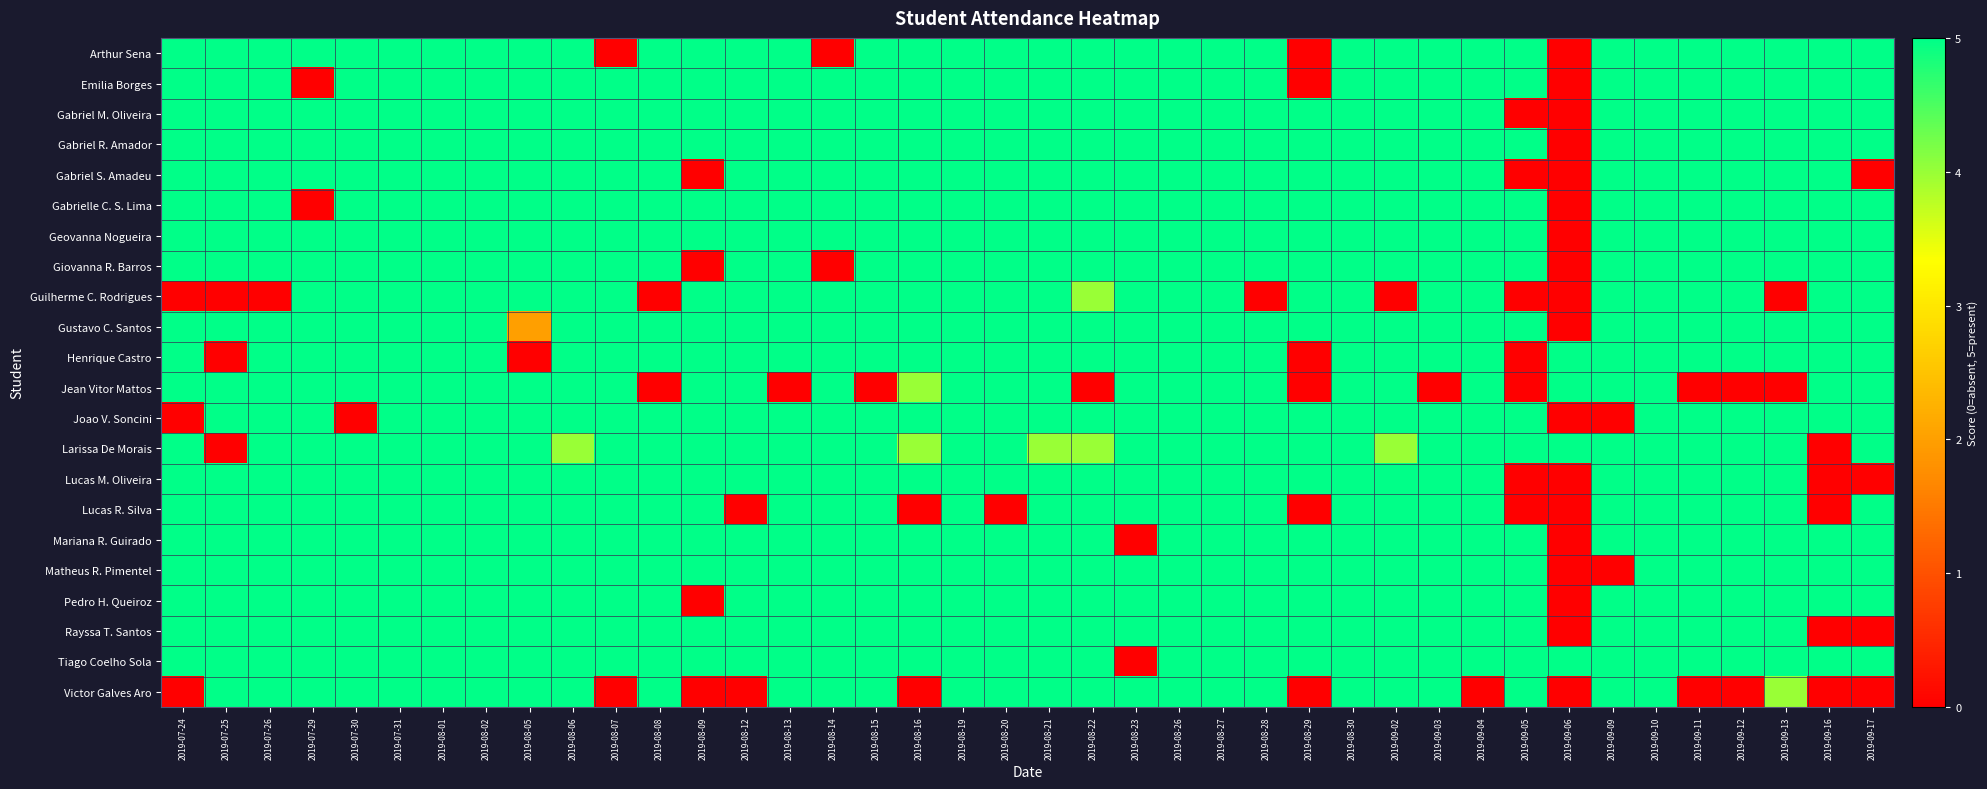

Rank the series at 2019-08-06 from lowest to highest value.

Larissa De Morais, Arthur Sena, Emilia Borges, Gabriel M. Oliveira, Gabriel R. Amador, Gabriel S. Amadeu, Gabrielle C. S. Lima, Geovanna Nogueira, Giovanna R. Barros, Guilherme C. Rodrigues, Gustavo C. Santos, Henrique Castro, Jean Vitor Mattos, Joao V. Soncini, Lucas M. Oliveira, Lucas R. Silva, Mariana R. Guirado, Matheus R. Pimentel, Pedro H. Queiroz, Rayssa T. Santos, Tiago Coelho Sola, Victor Galves Aro